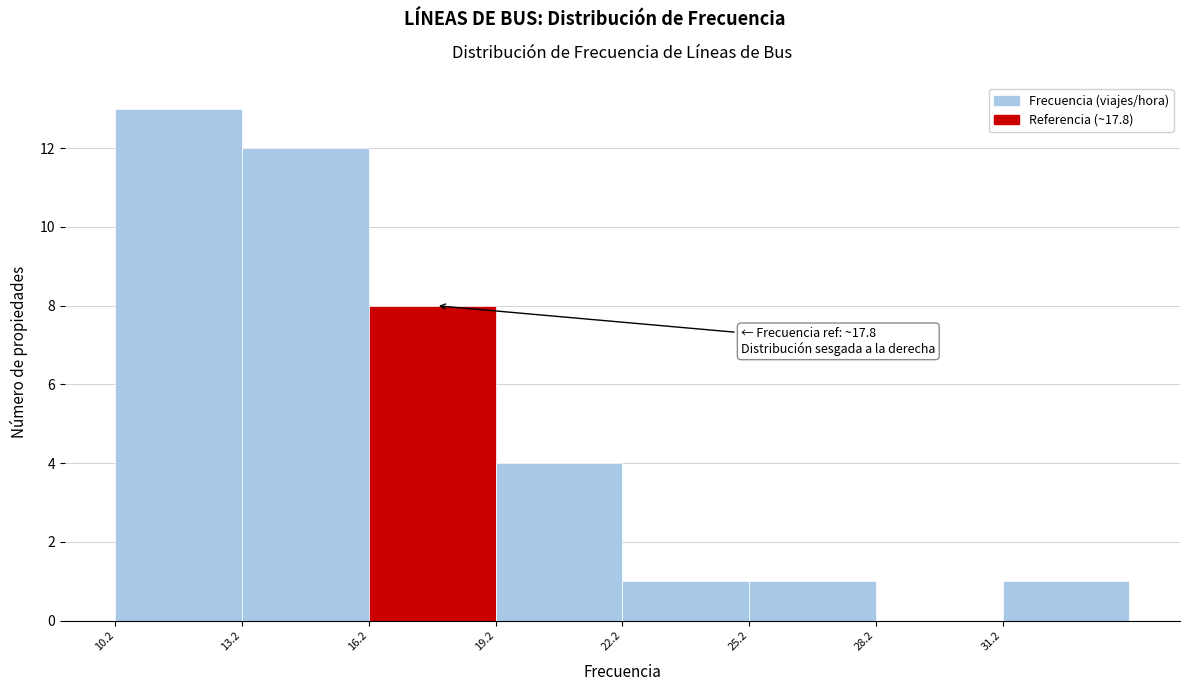

Over which range of the x-axis is the bar tallest?

10 to 13